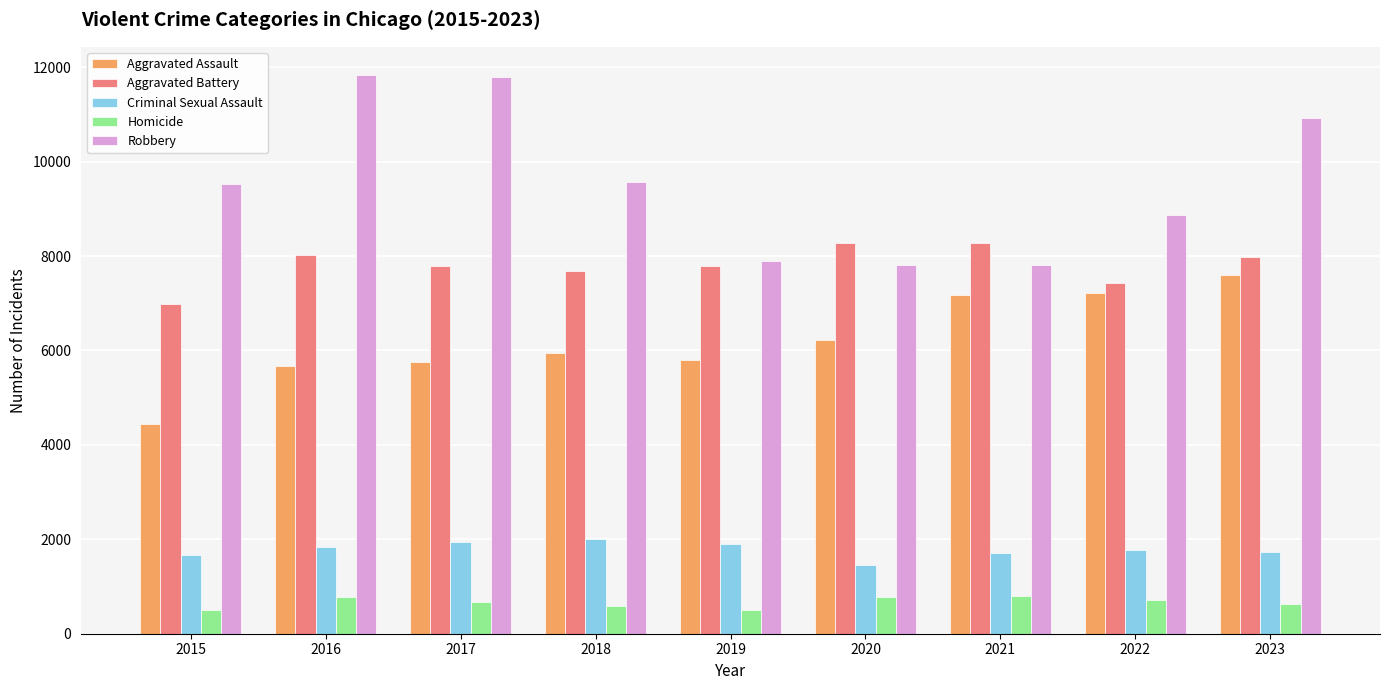

What is the minimum value shown in the chart?

494